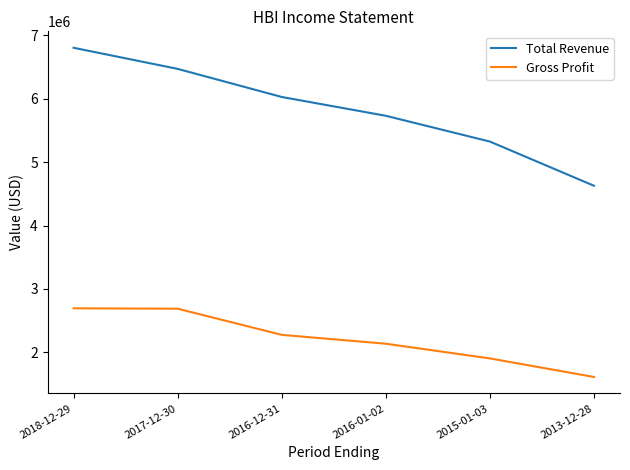

How many series are shown in this chart?

2